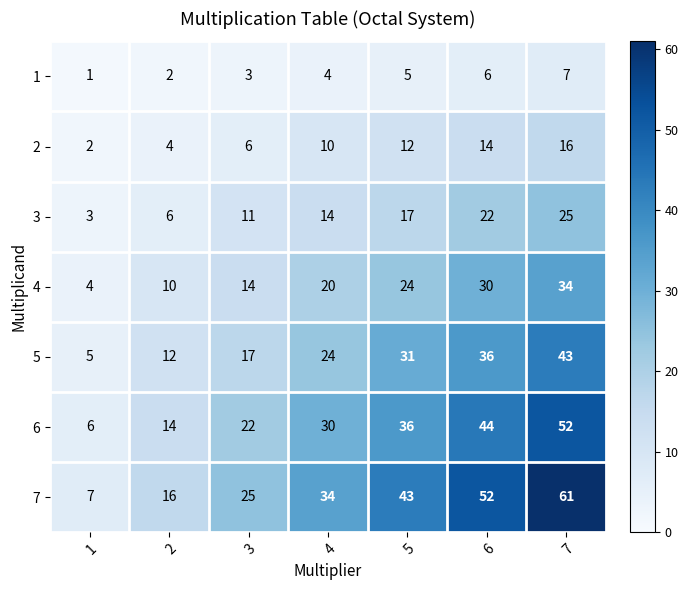

Where is 3 nearest to the value 14?

4